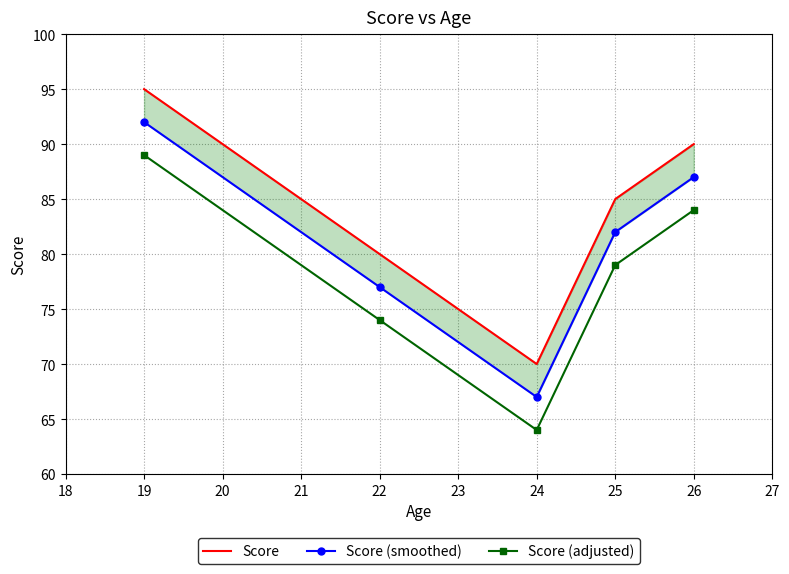

Reading left to right, list all the values displayed in this chart.

Score: 95	80	70	85	90
Score (smoothed): 92	77	67	82	87
Score (adjusted): 89	74	64	79	84